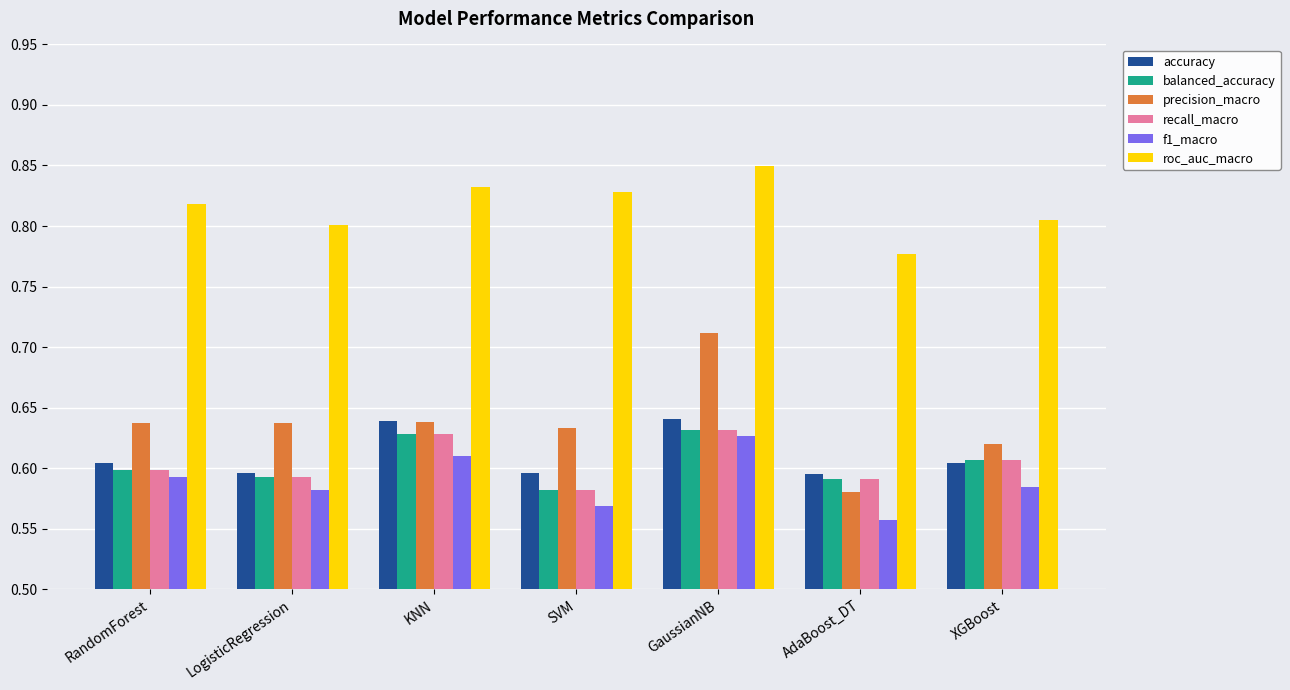

At which label is roc_auc_macro closest to 0?

AdaBoost_DT